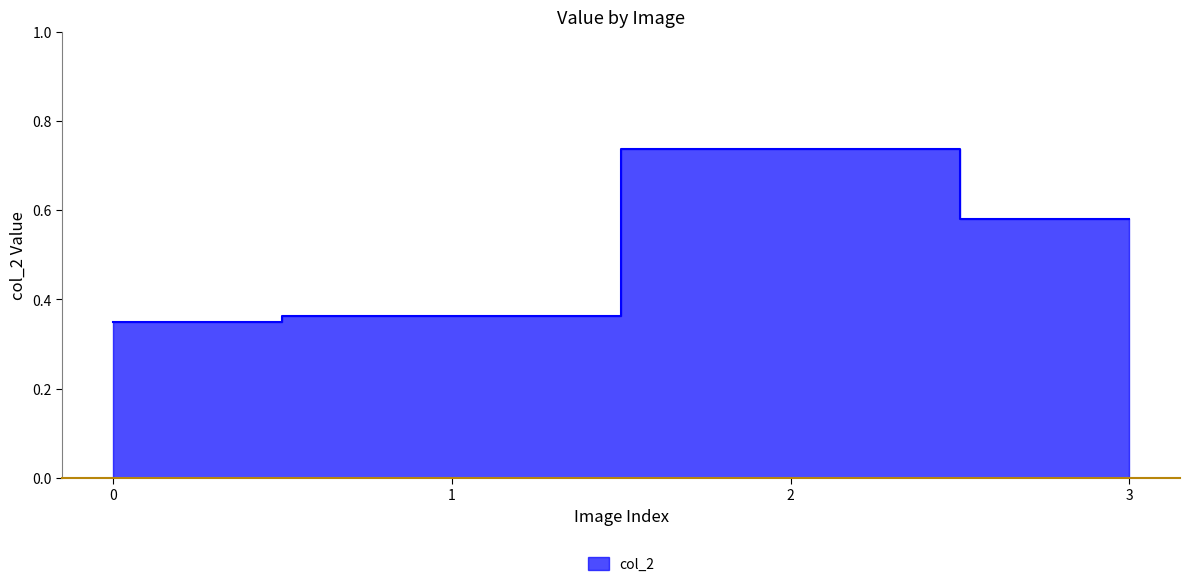

True or false: the data shows 0.8 at 3.

False